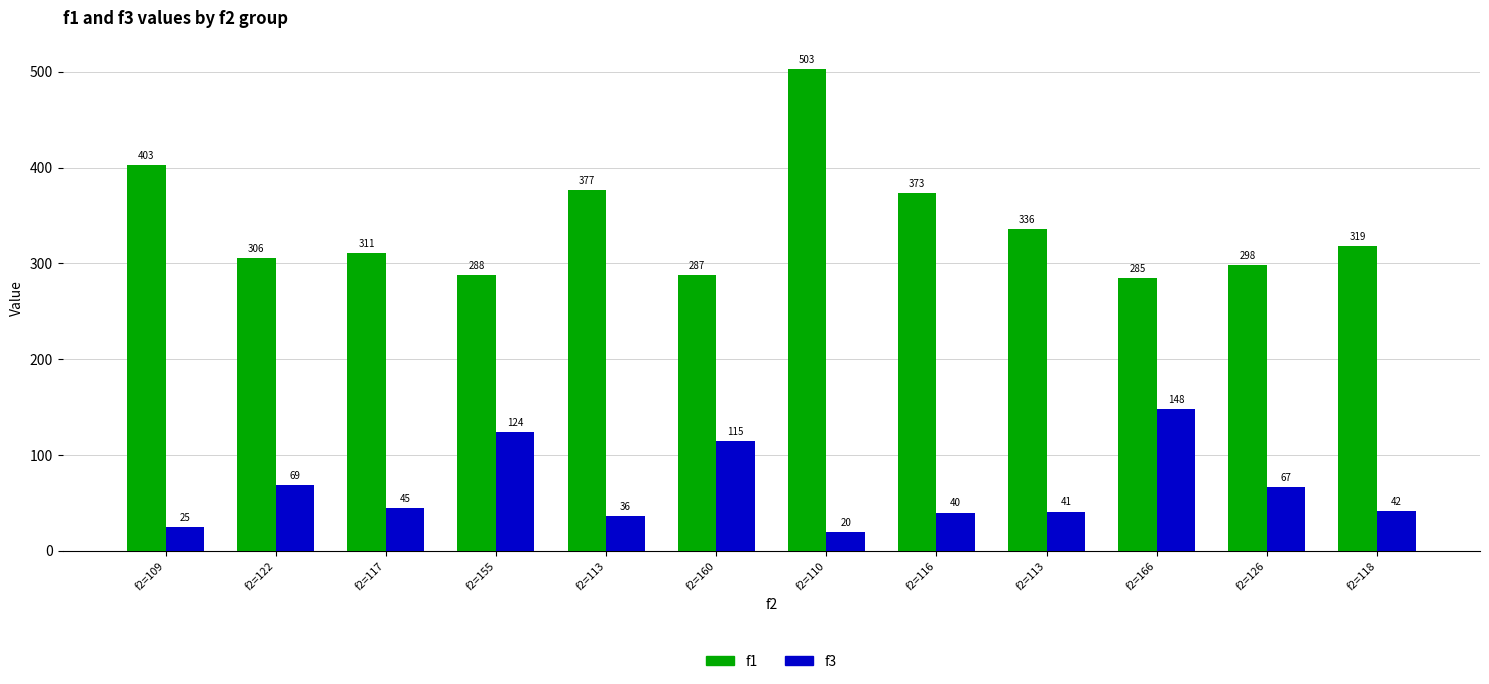

How many bars are there in total?

24